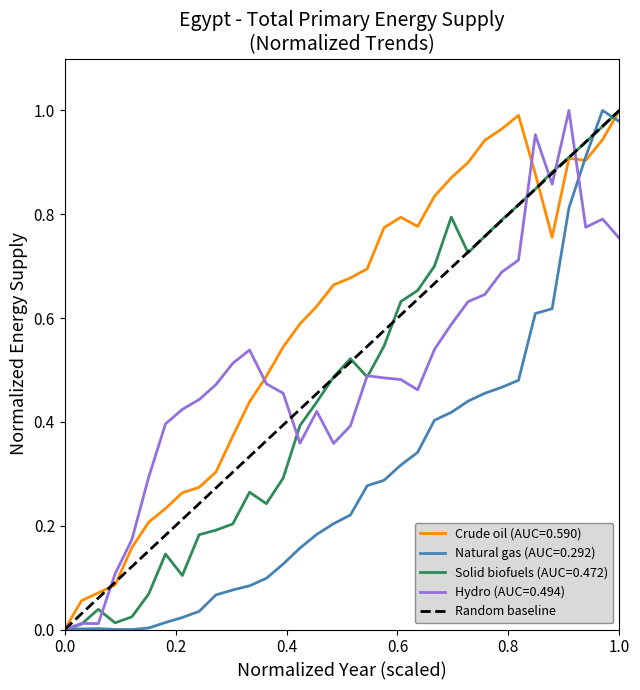

Does the chart display data point markers on the line(s)?

No